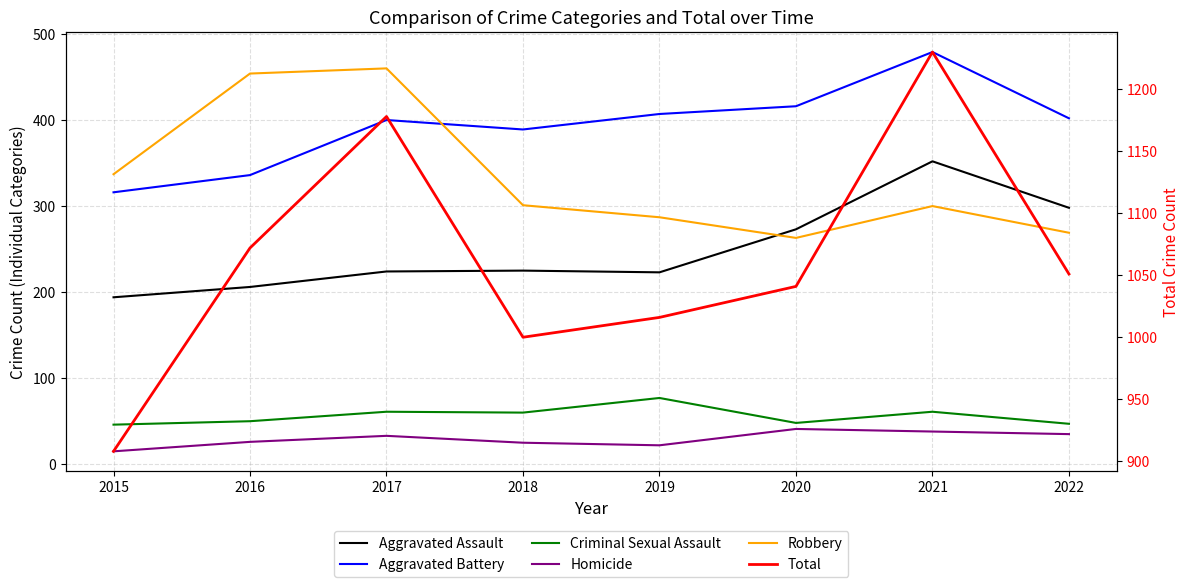

Does the chart display data point markers on the line(s)?

No